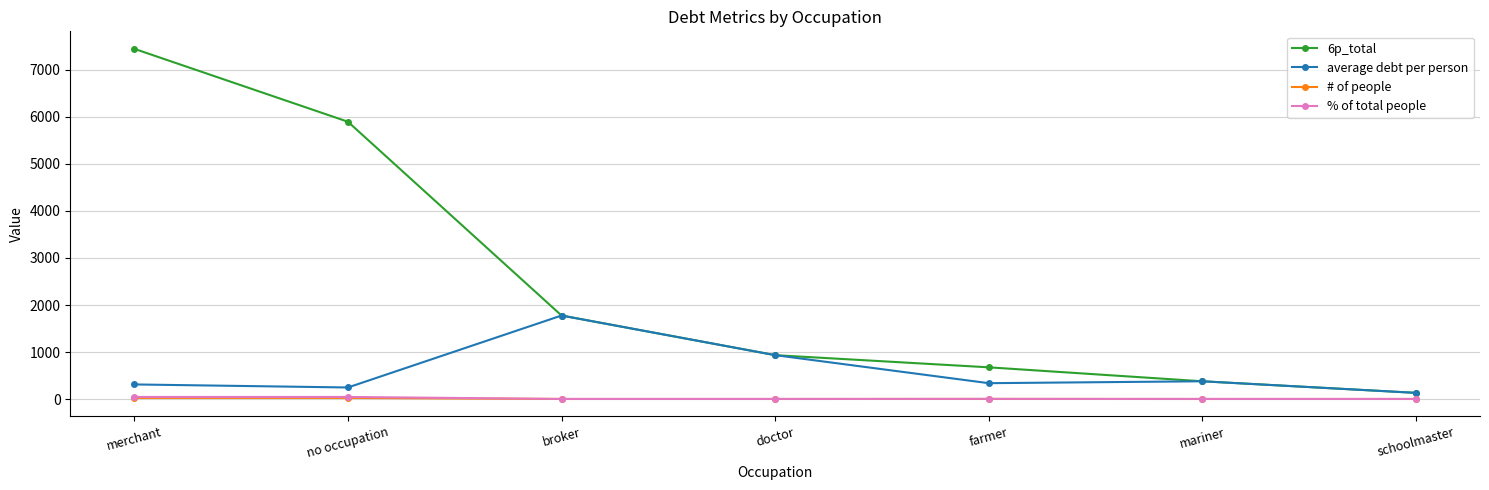

Does the chart have visible grid lines?

Yes